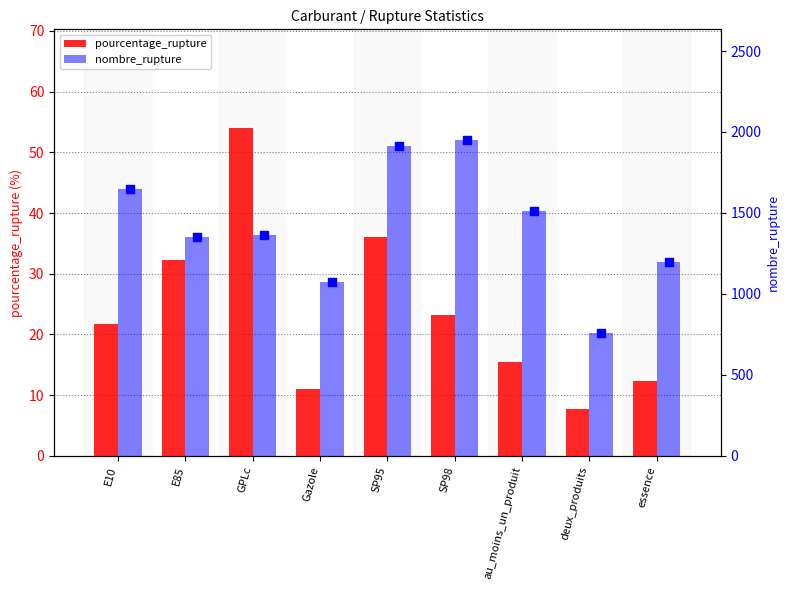

What are all the series names shown in the legend?

pourcentage_rupture, nombre_rupture